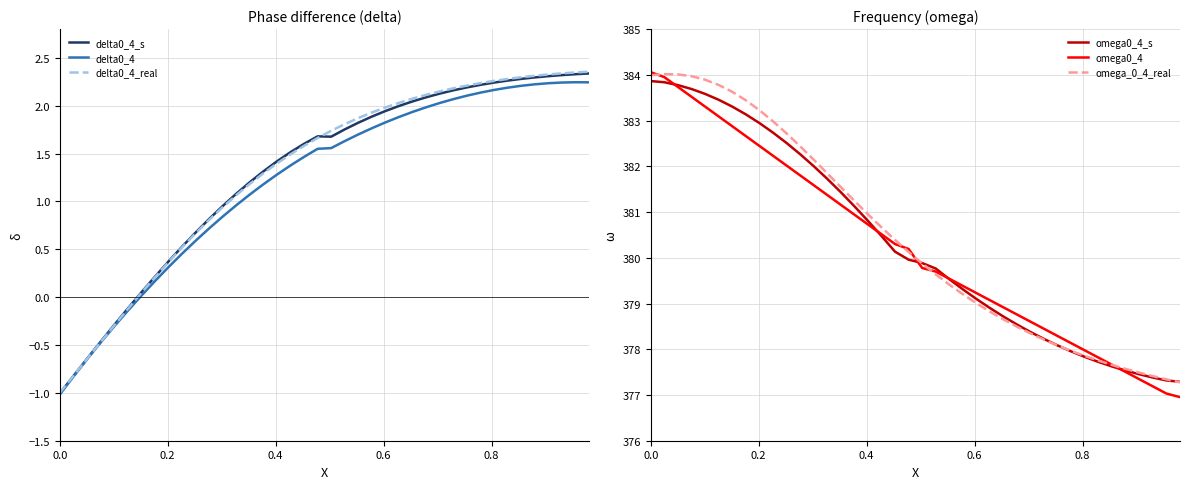

What is the minimum value for delta0_4_s?

-1.0